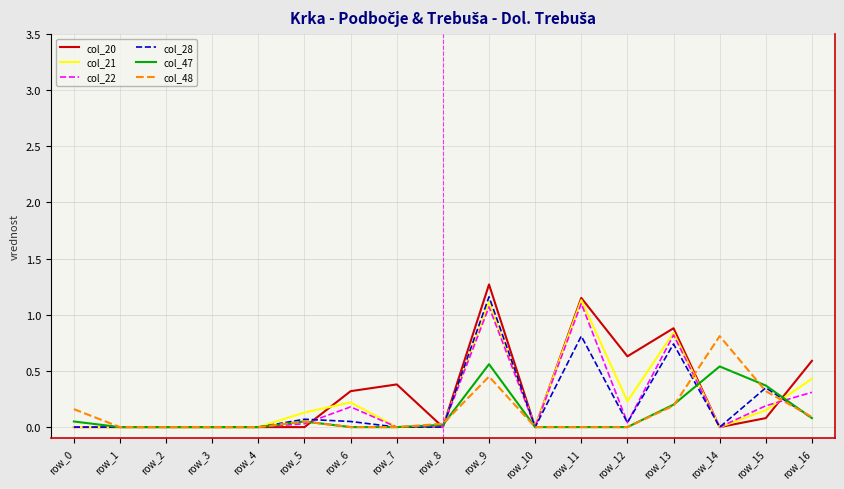

What is the total value across all series at row_11?

4.2